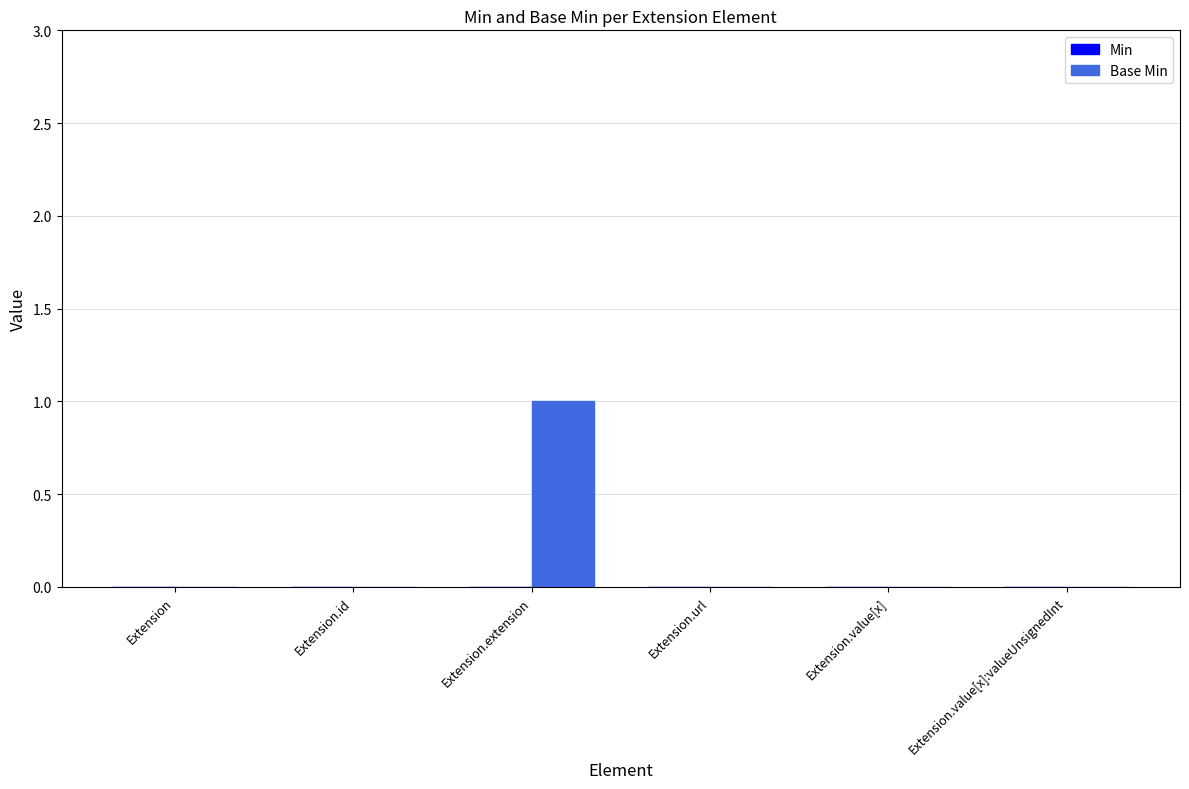

Which category has the highest value across all series?

Extension.extension